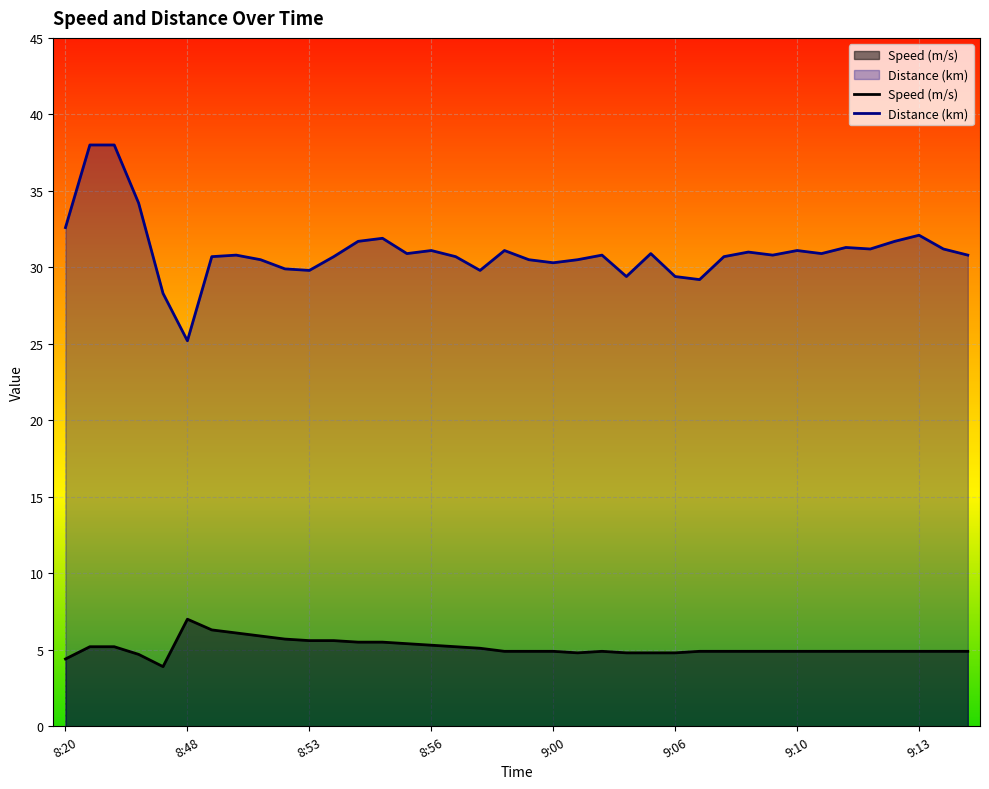

Rank the series by their maximum value, from highest to lowest.

Distance (km), Speed (m/s)